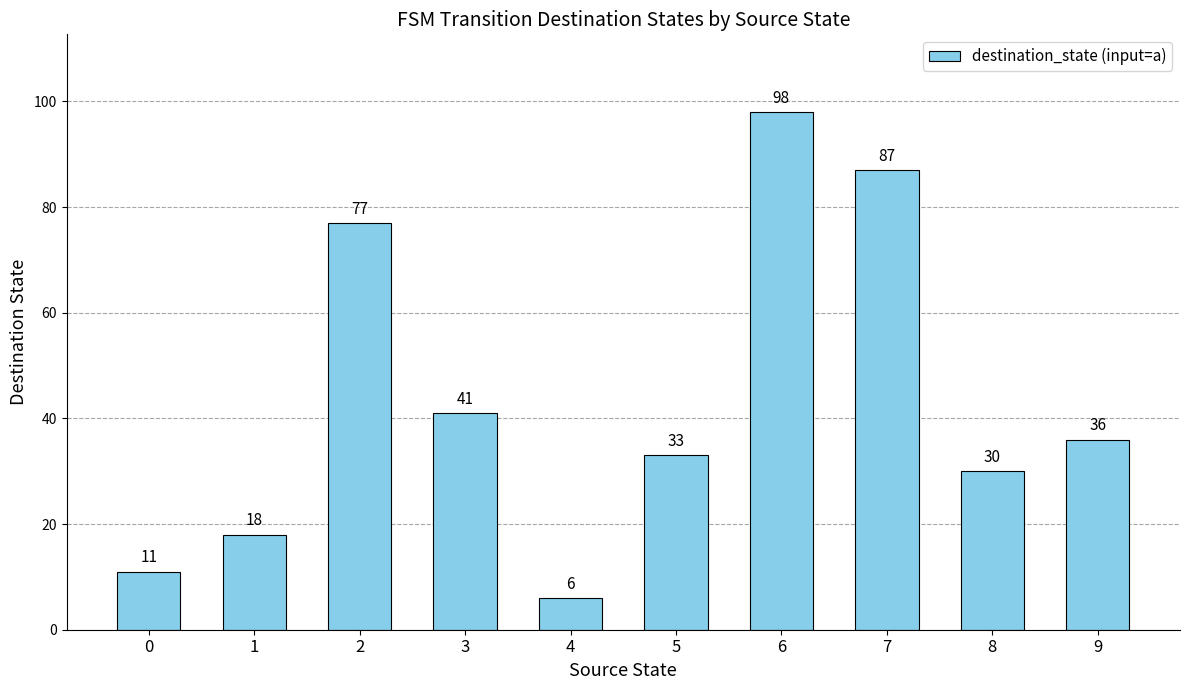

What is the difference between the maximum and minimum values?

92